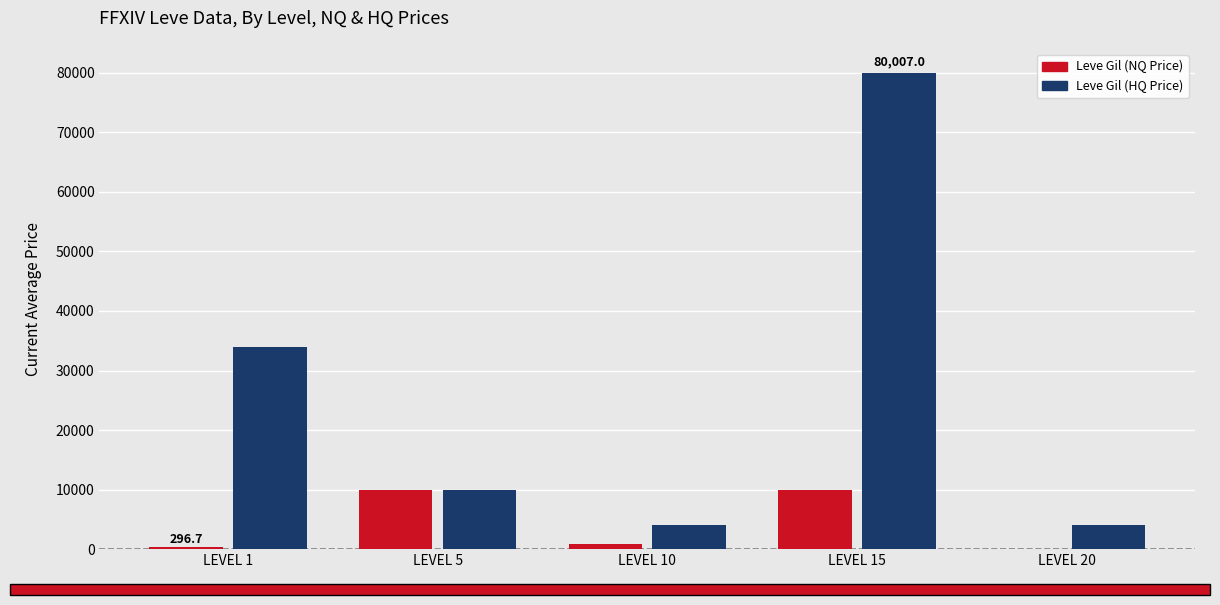

Which series has the largest total across all categories?

Leve Gil (HQ Price)